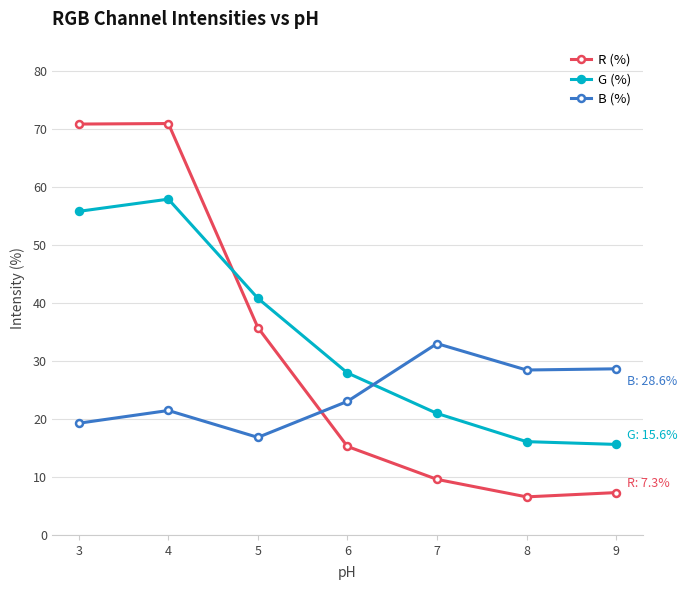

What is the value of the G (%) point at the 3rd from the left?

40.8